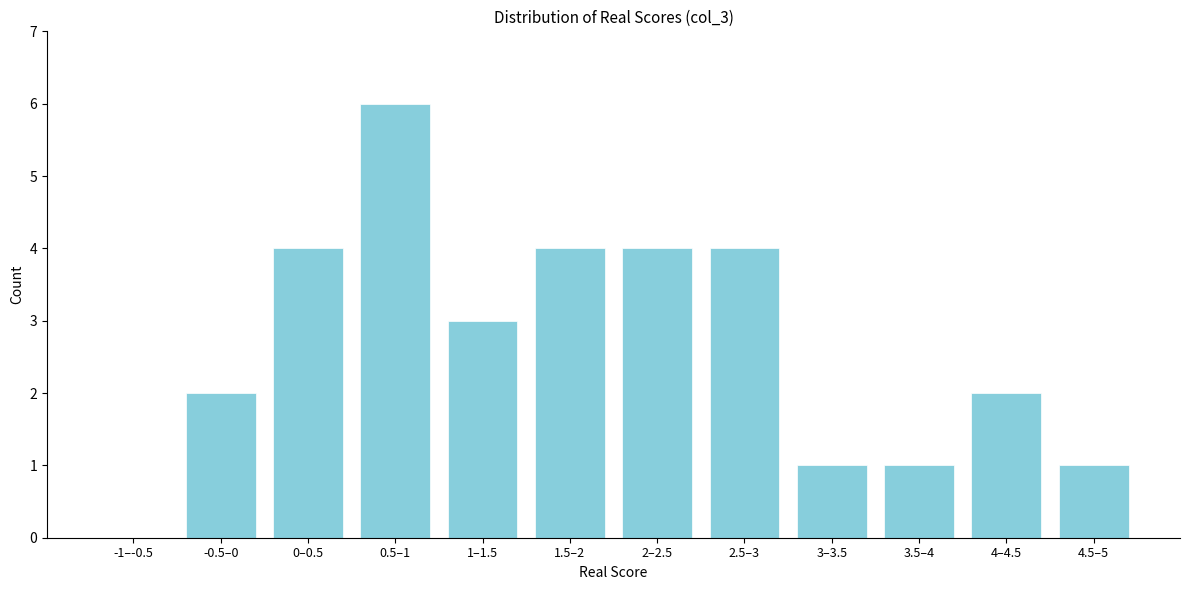

Reading left to right, extract all data points from this chart.

-1–-0.5=0	-0.5–0=2	0–0.5=4	0.5–1=6	1–1.5=3	1.5–2=4	2–2.5=4	2.5–3=4	3–3.5=1	3.5–4=1	4–4.5=2	4.5–5=1